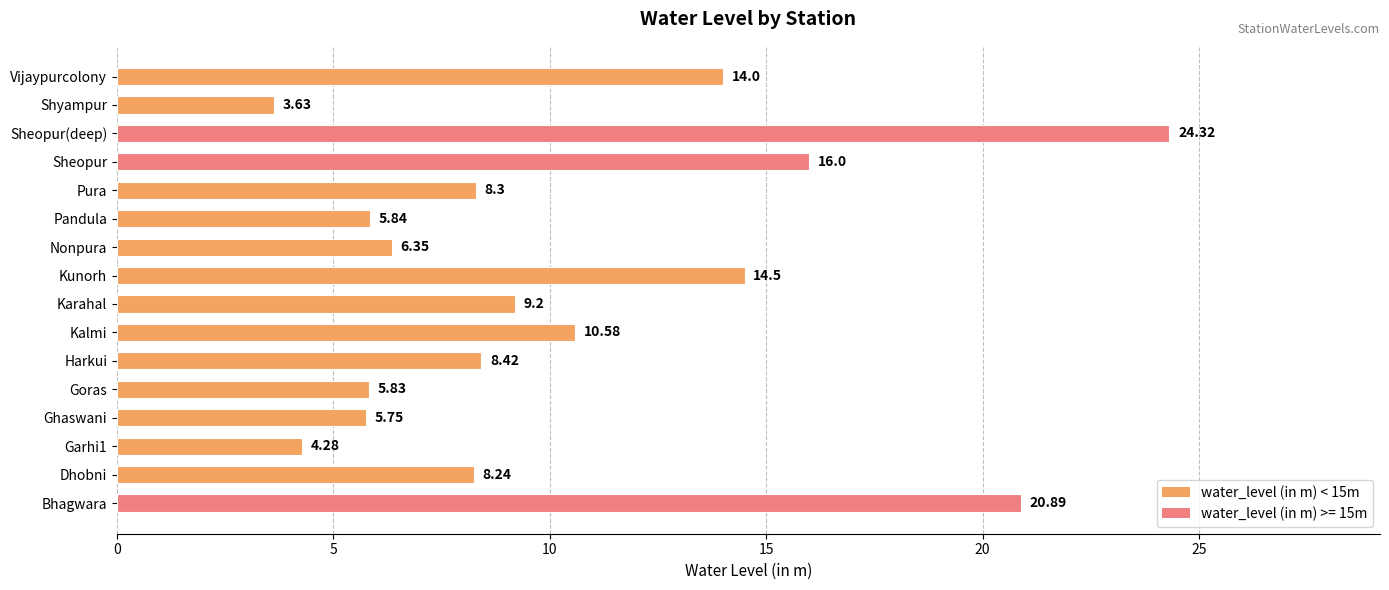

What is the change in value from Karahal to Kunorh?

+5.3